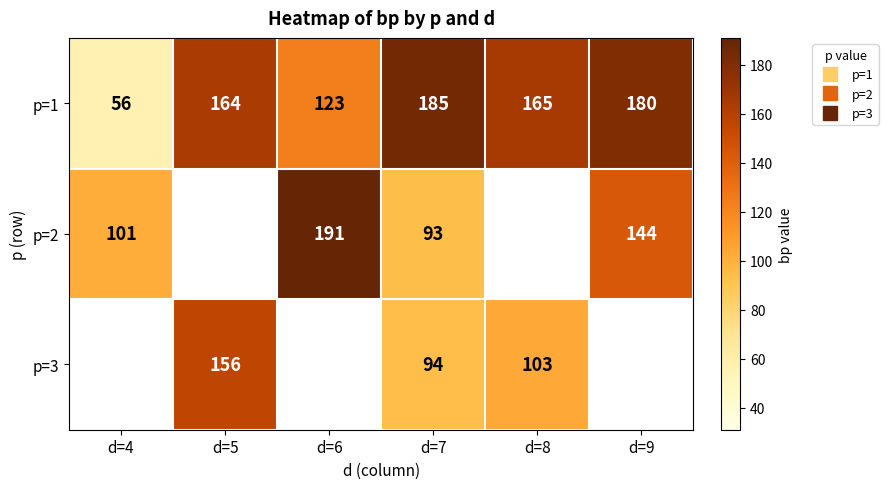

Read the p=2 value at d=7.

93.0